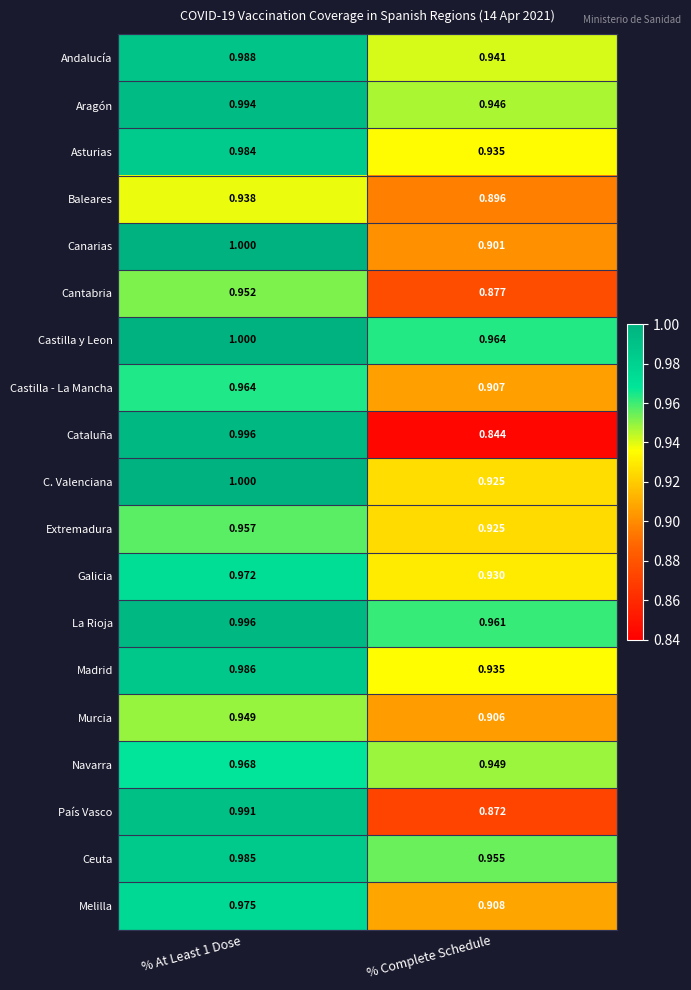

At which label does Madrid reach its minimum?

% Complete Schedule